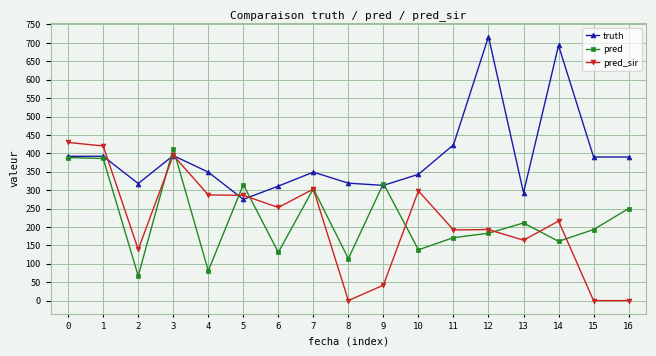

True or false: truth has a value of 266.4 at 16.

False